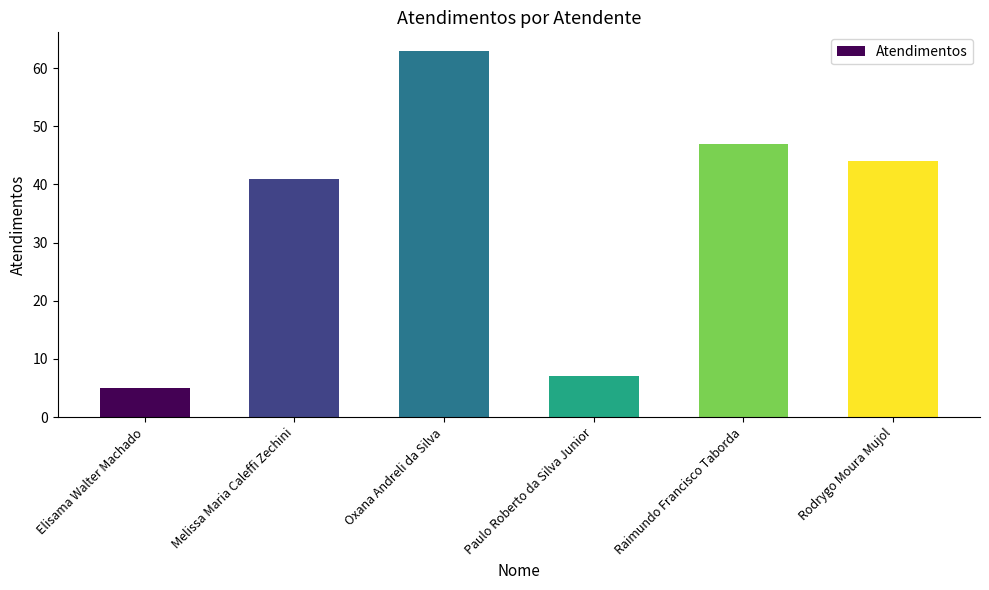

Rank the categories by value from highest to lowest.

Oxana Andreli da Silva, Raimundo Francisco Taborda, Rodrygo Moura Mujol, Melissa Maria Caleffi Zechini, Paulo Roberto da Silva Junior, Elisama Walter Machado